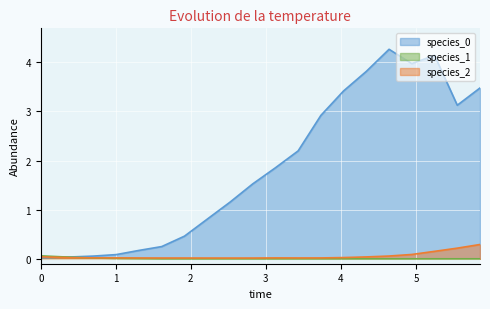

What is the maximum value shown in the chart?

4.3